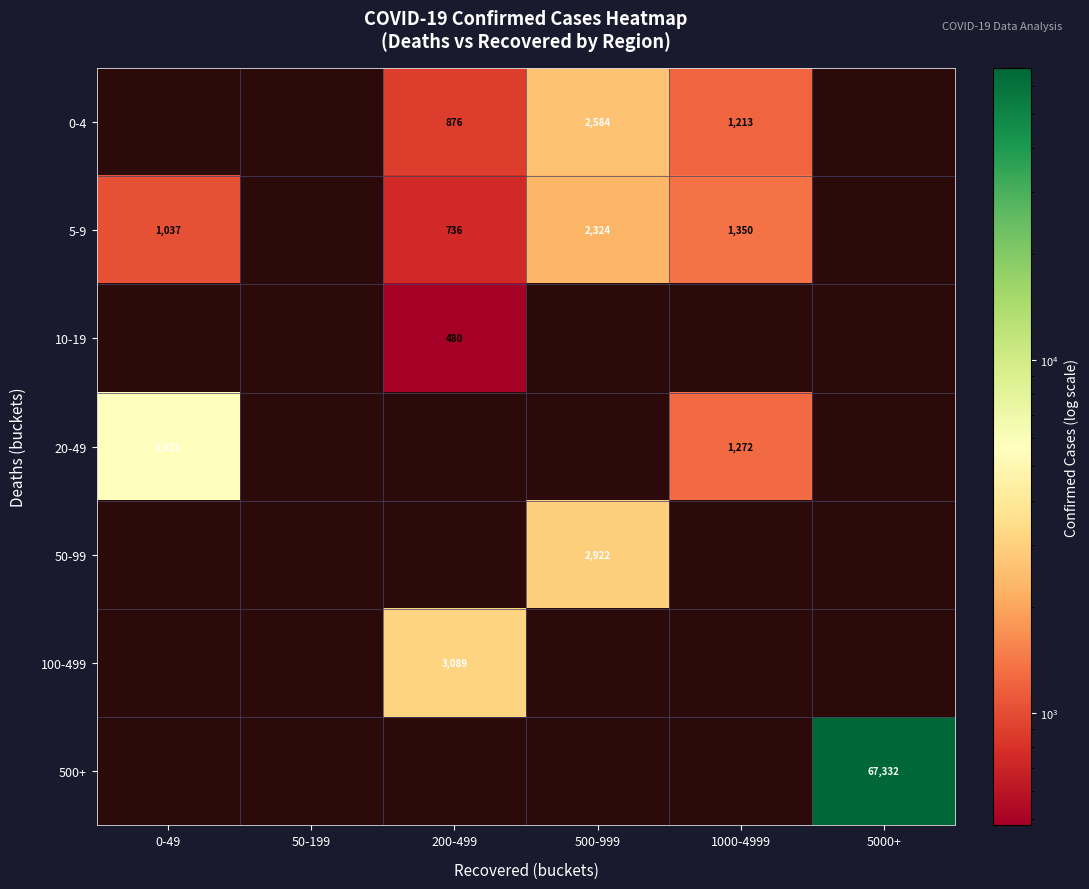

The value of 0-4 at 200-499 is 1211. True or false?

False